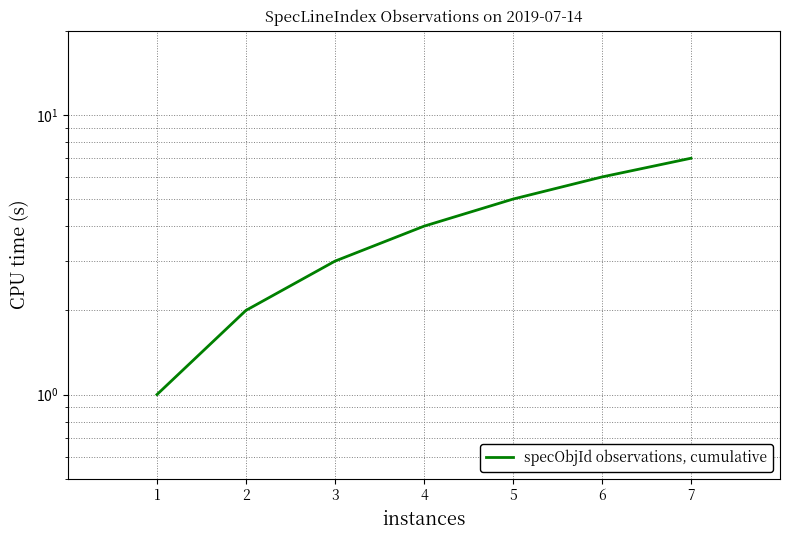

At which label is the value closest to 4?

4